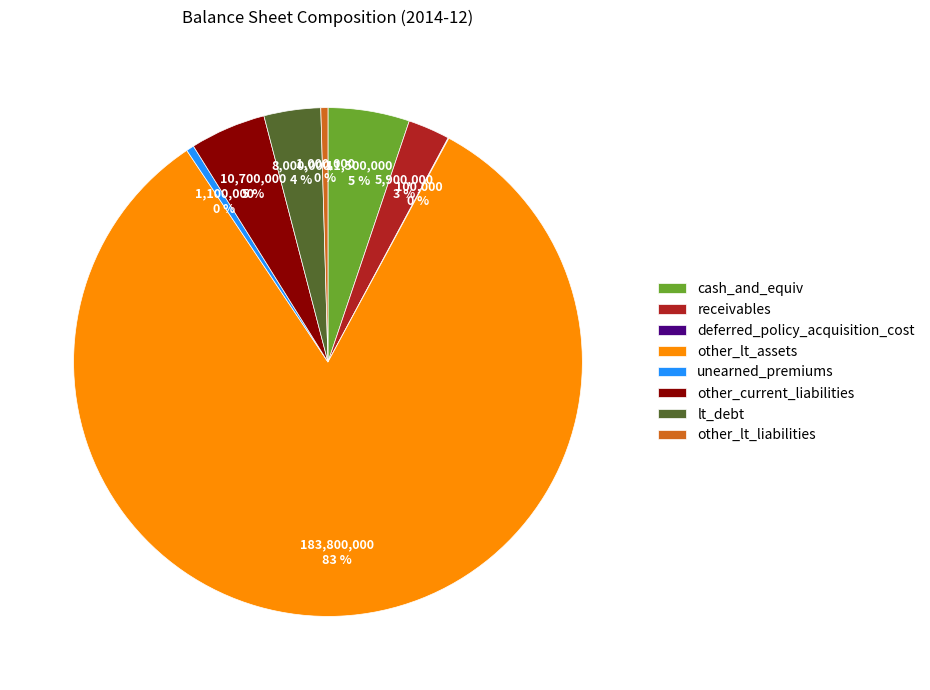

Combined, do cash_and_equiv and other_current_liabilities account for over 50%?

No